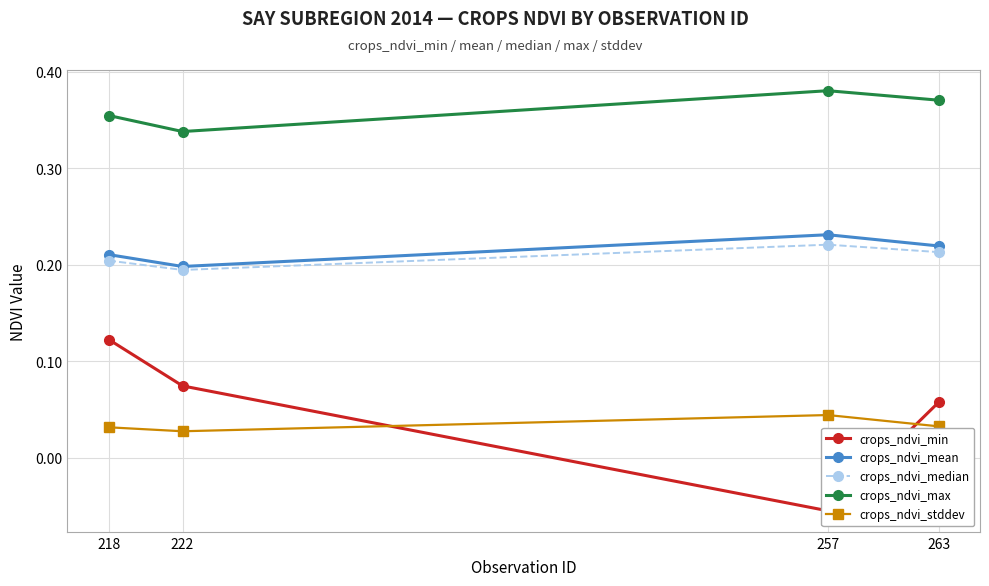

Count the number of categories in the chart.

4